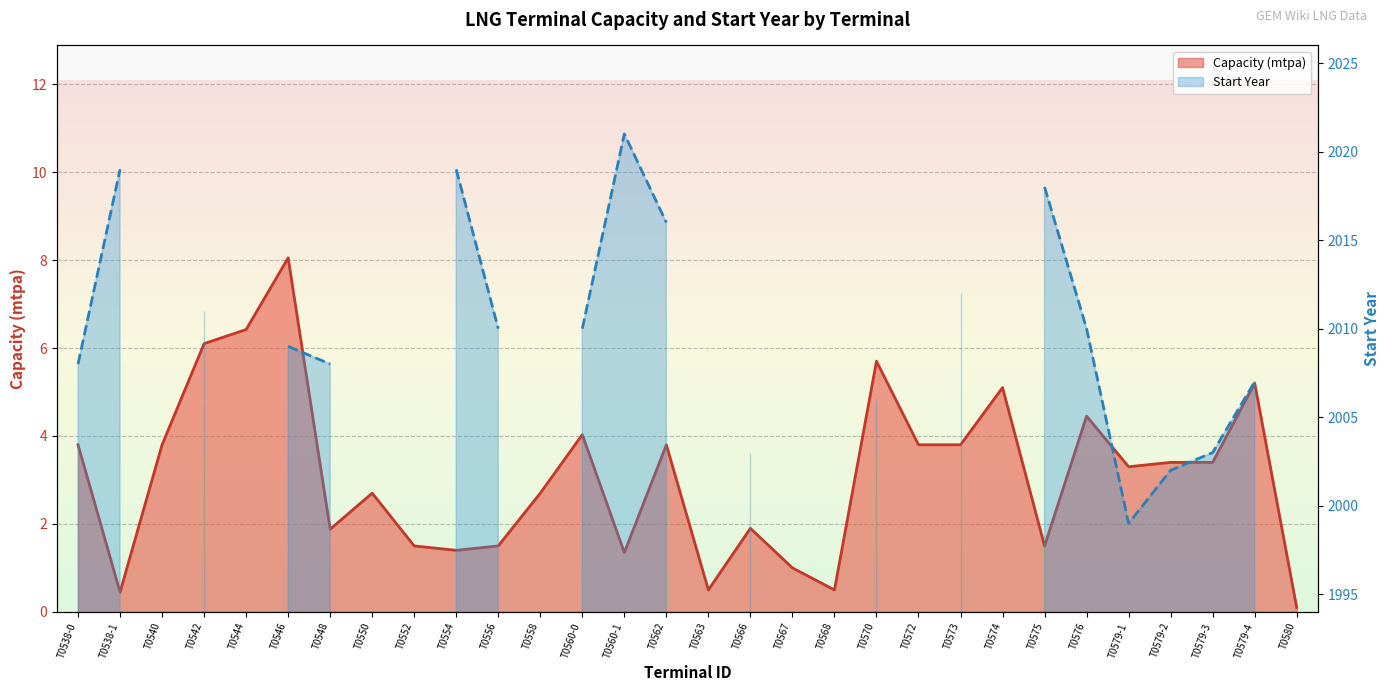

What is the label of the 2nd point from the right?

T0579-4